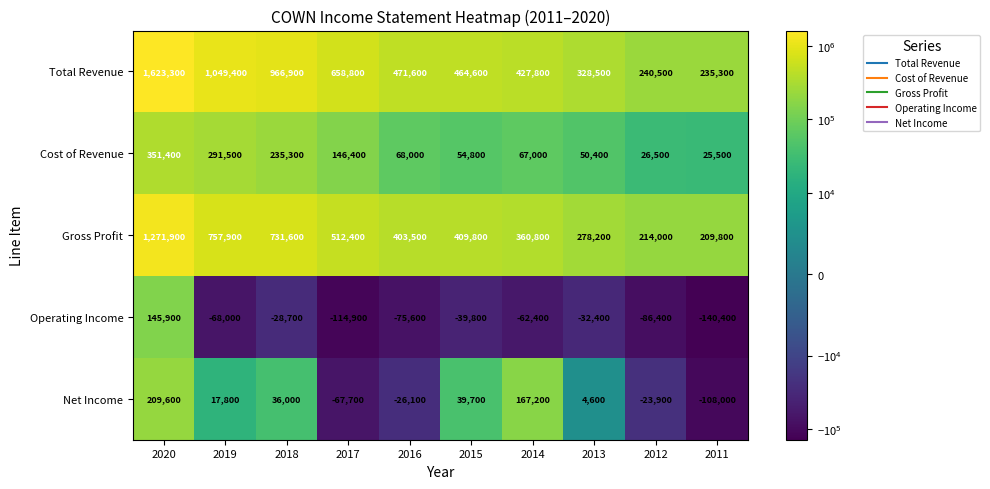

At which category is the sum across all series the highest?

2020